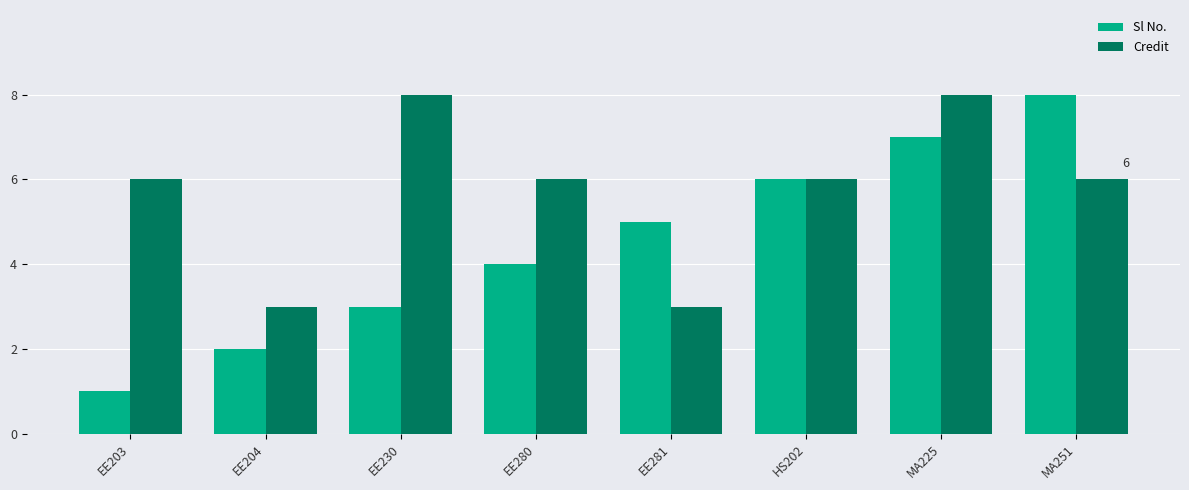

What is the sum of all Credit values?

46